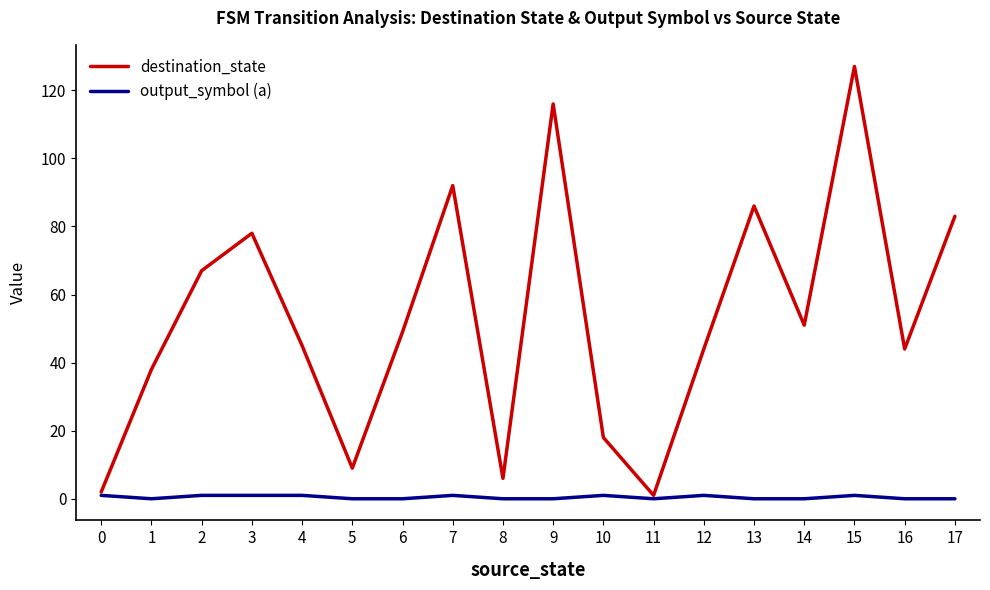

At which category does destination_state reach its first local peak?

3